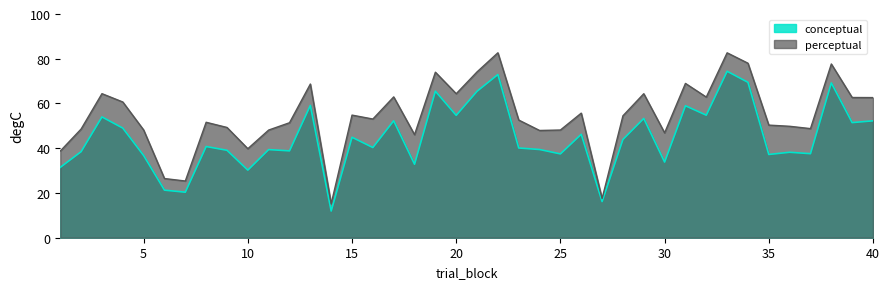

List the series in order of their peak value, lowest first.

conceptual, perceptual